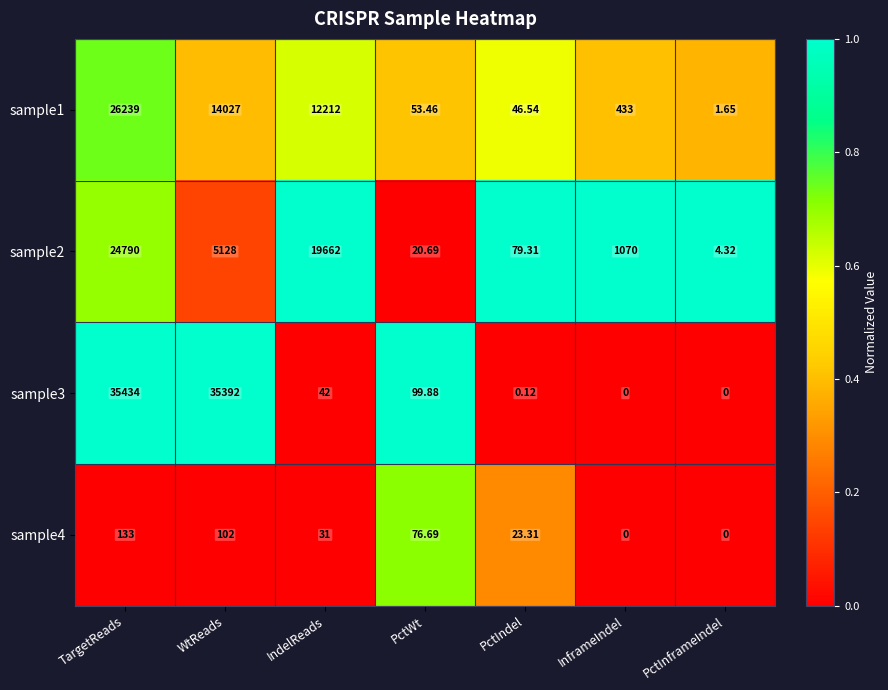

Where is sample2 nearest to the value 12397?

IndelReads